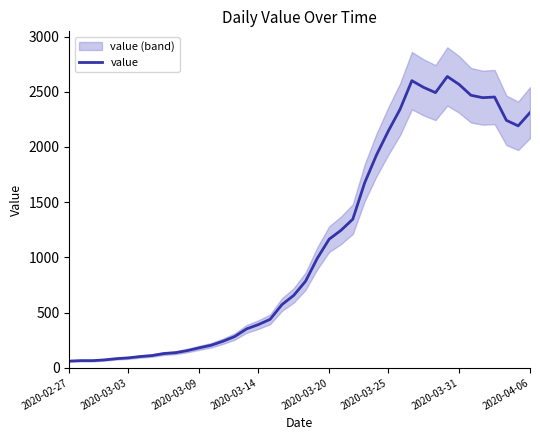

What is the greatest value displayed?

2638